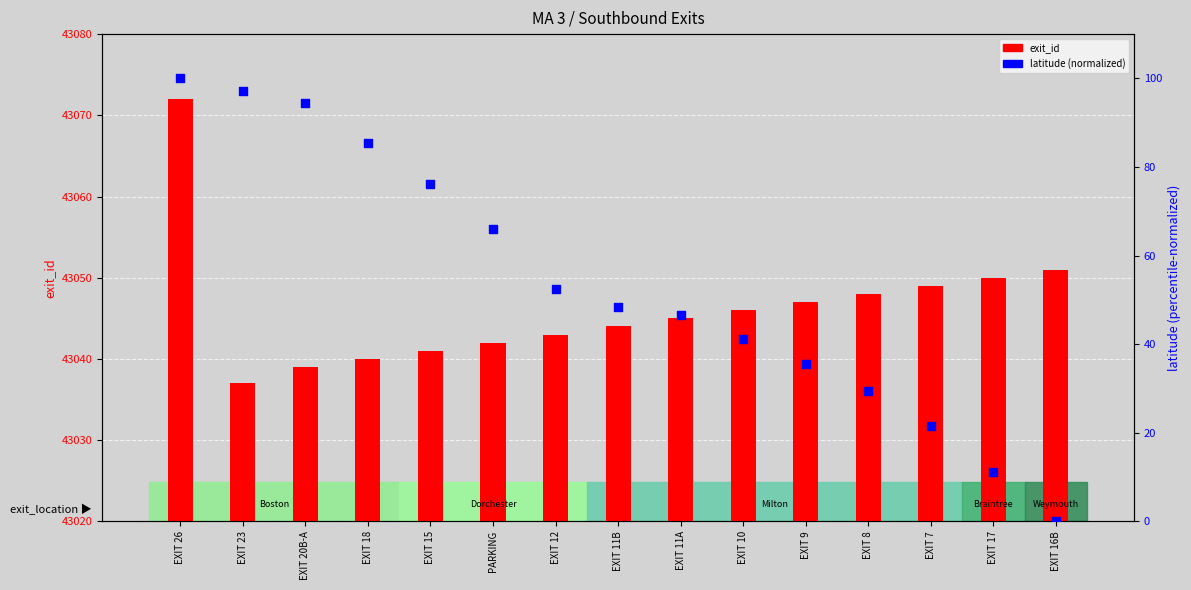

What are all the series names shown in the legend?

exit_id, latitude (normalized)